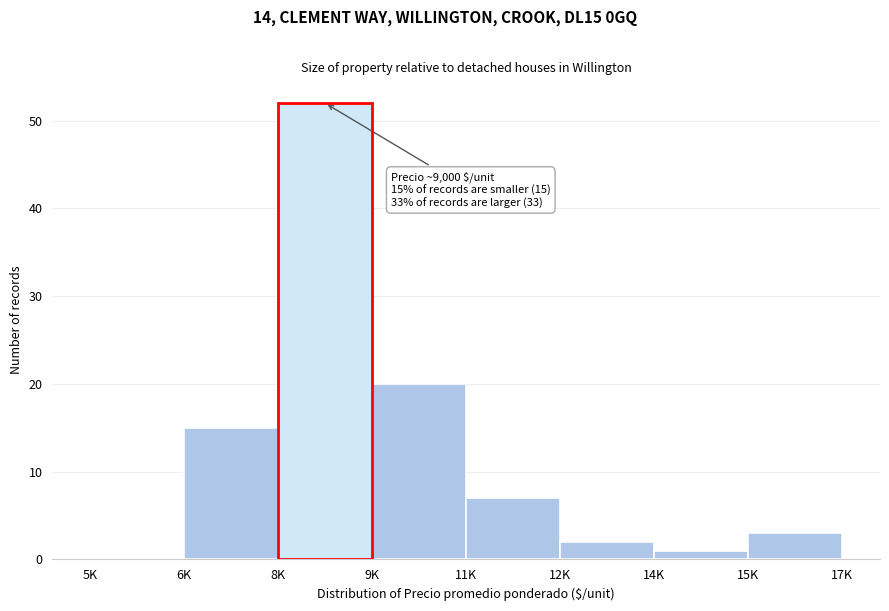

Reading left to right, transcribe all the data shown in this chart.

5K=0	6K=15	8K=52	9K=20	11K=7	12K=2	14K=1	15K=3